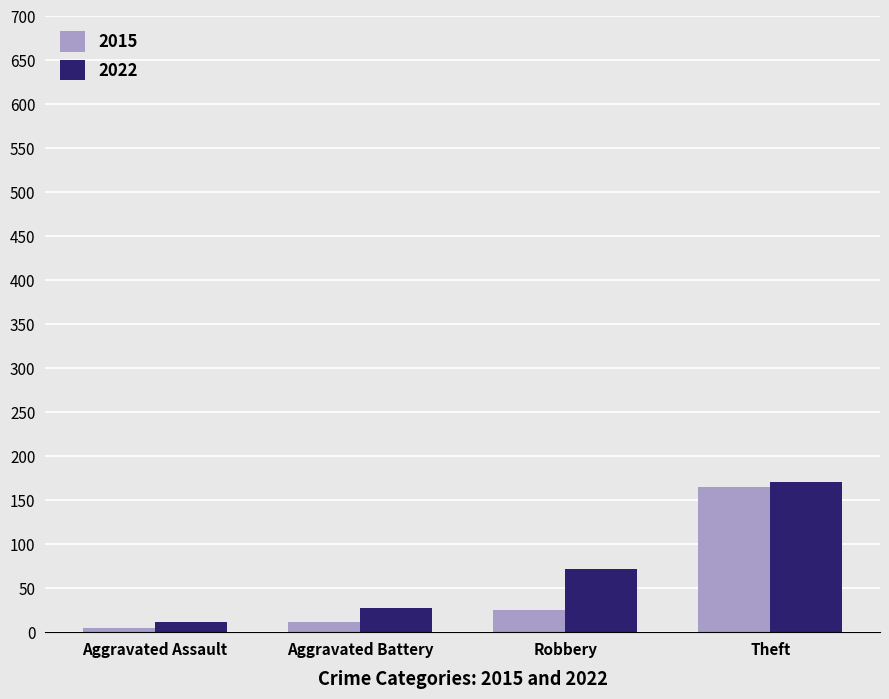

Does the chart contain stacked bars?

No